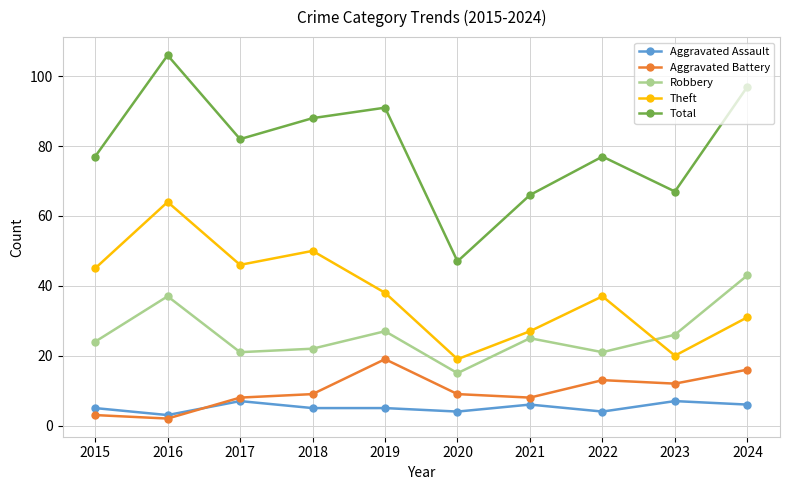

What is the lowest value of the Aggravated Battery series?

2